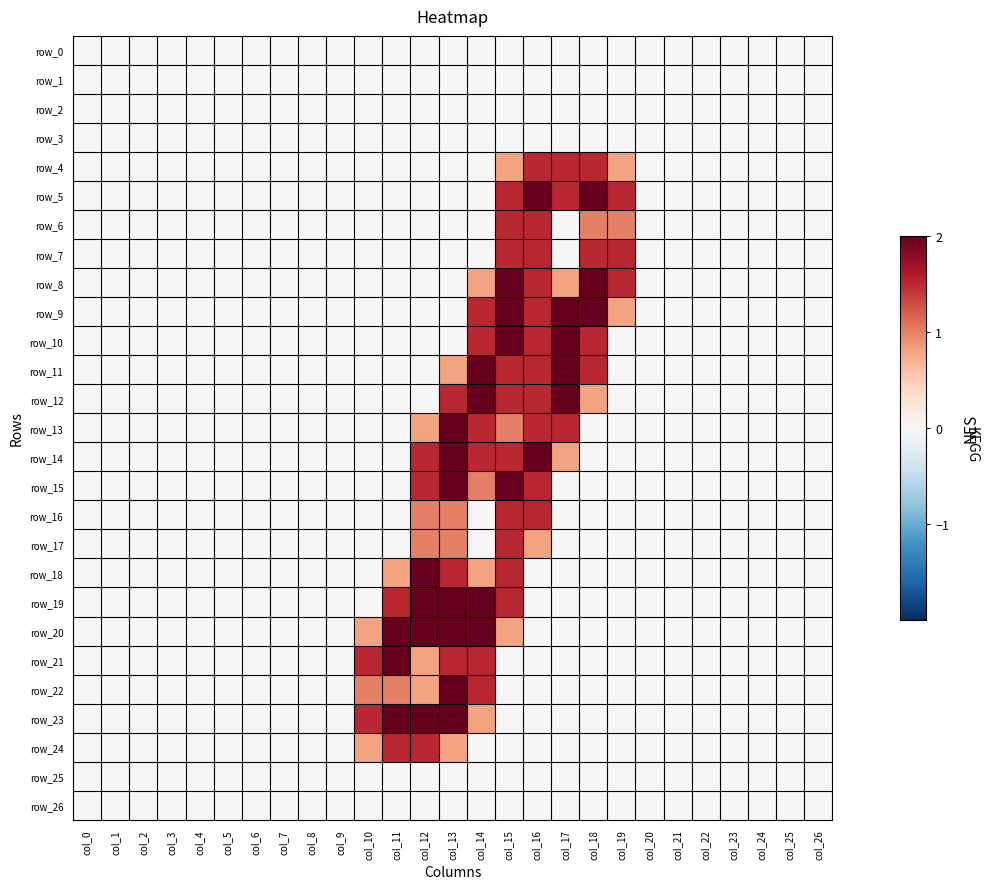

The row_21 series shows -1.0 at col_25. True or false?

False